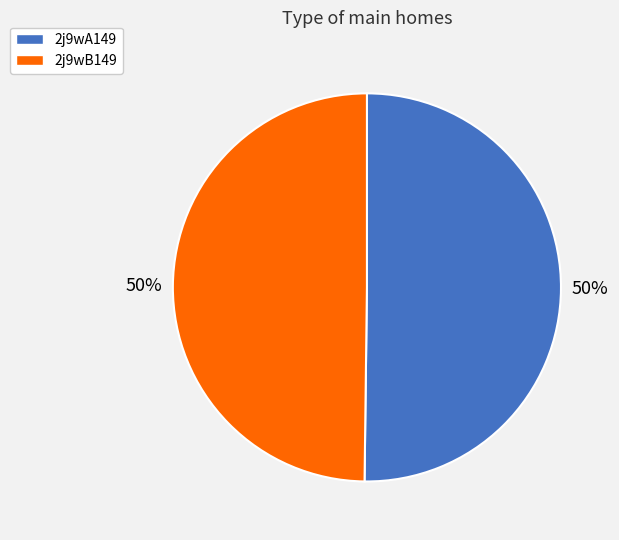

To the nearest percent, what is the average slice percentage?

50%